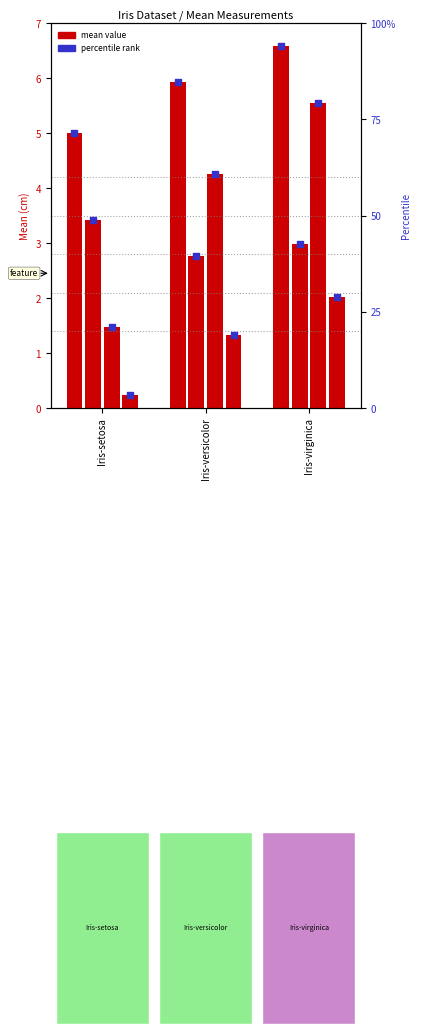

At which category is the sum across all series the highest?

Iris-virginica